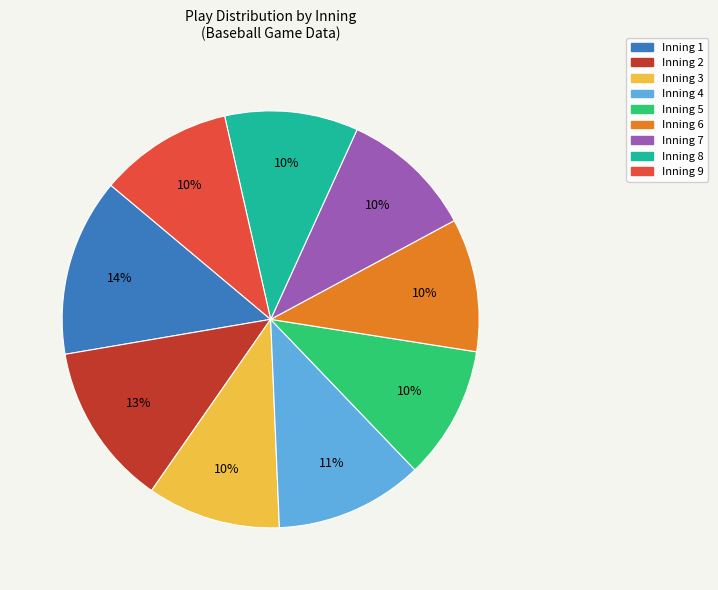

To the nearest percent, what is the average slice percentage?

11%